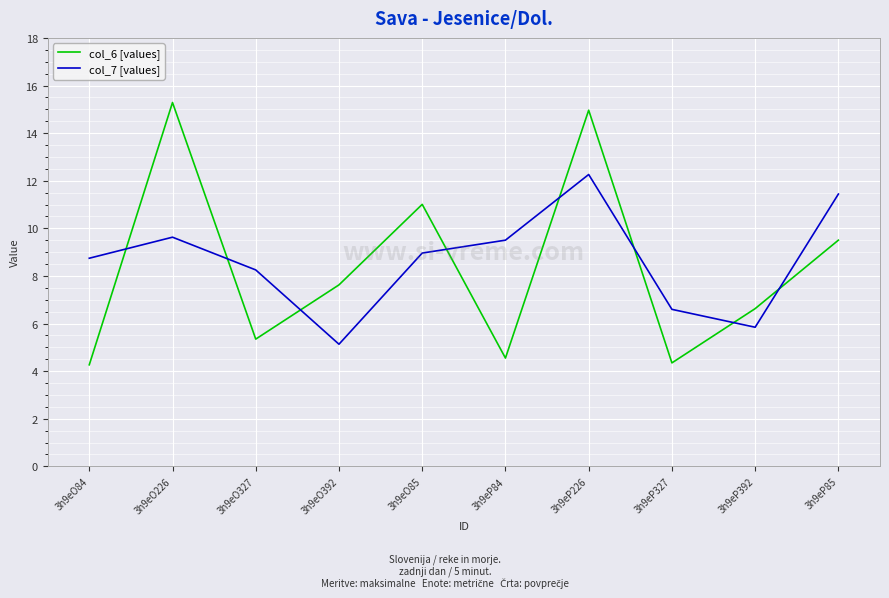

True or false: col_7 [values] and col_6 [values] cross at least once.

True